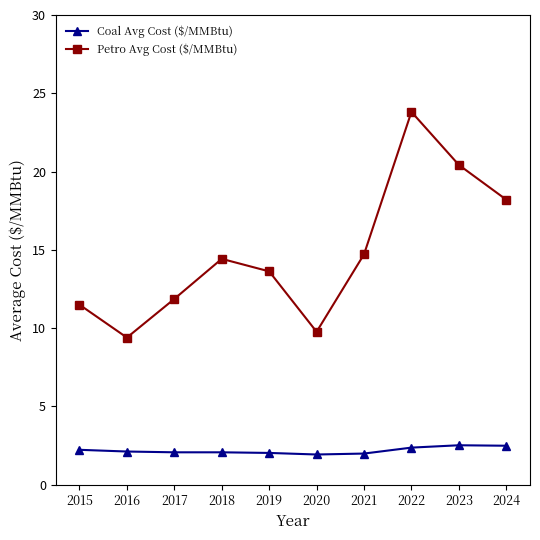

What is the sum of all Petro Avg Cost ($/MMBtu) values?

147.7